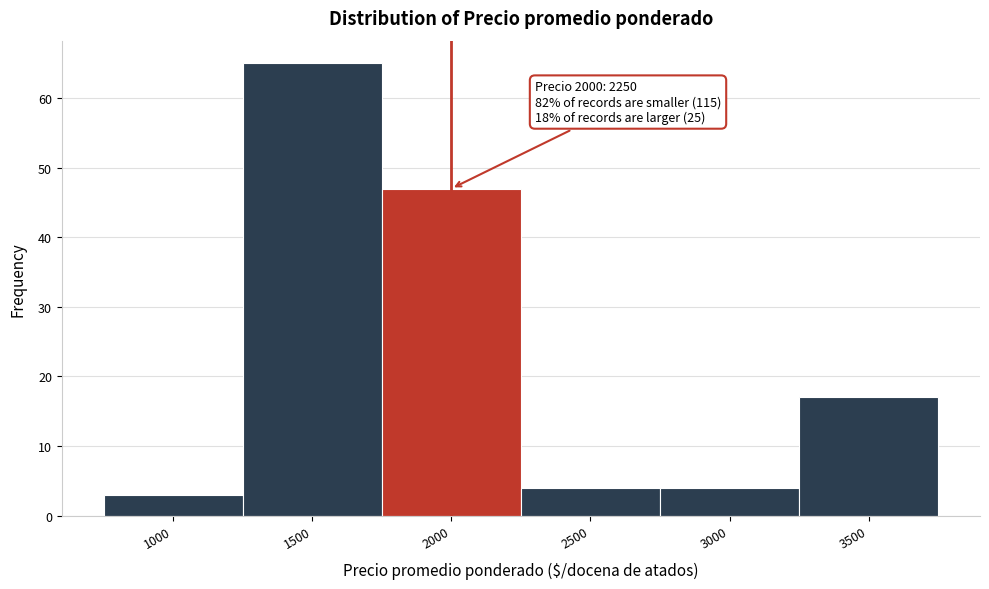

Reading right to left, transcribe all the data shown in this chart.

17	4	4	47	65	3